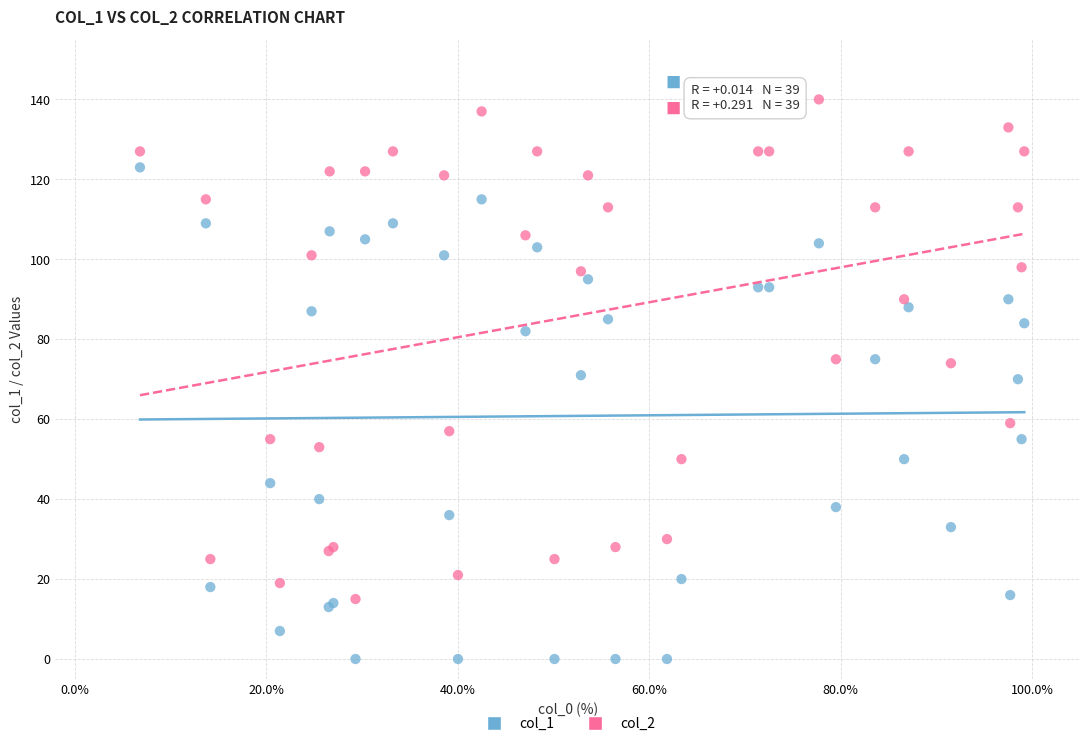

What are all the series names shown in the legend?

col_1, col_2